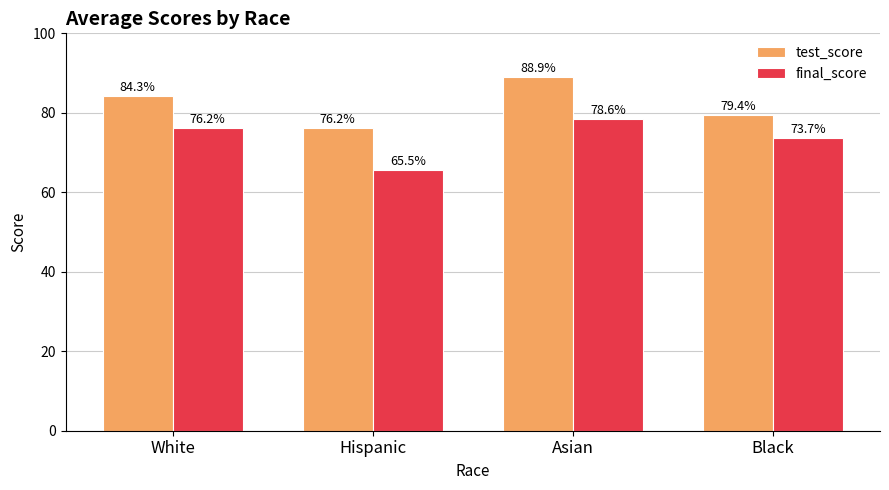

What is the lowest value of the test_score series?

76.2